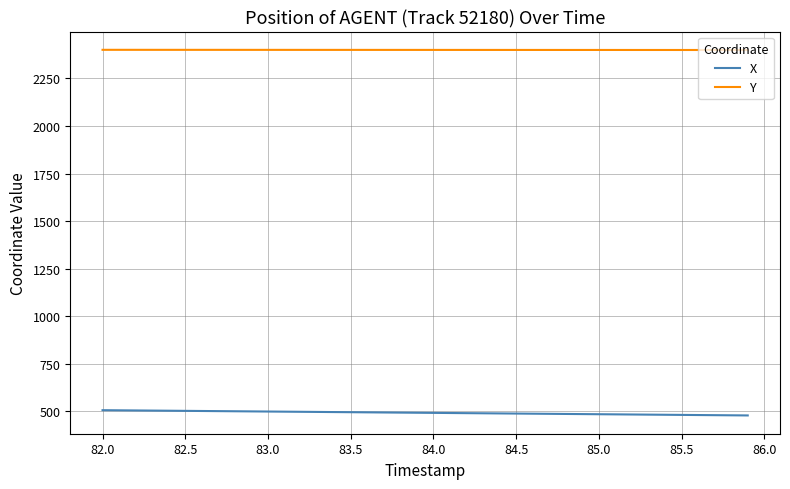

True or false: Y and X intersect in this chart.

False